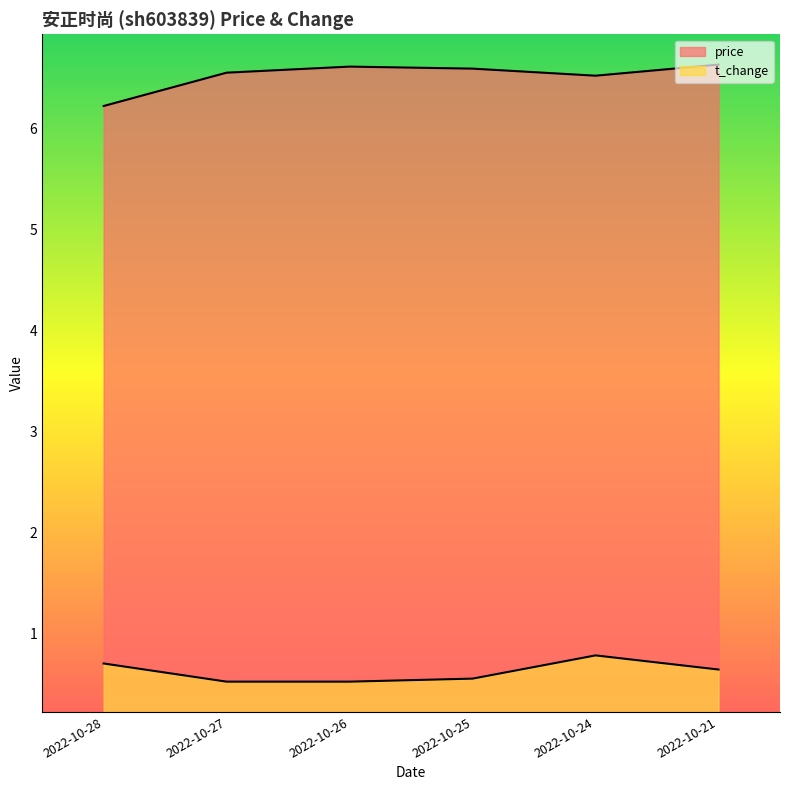

What is the sum of all price values?

39.1